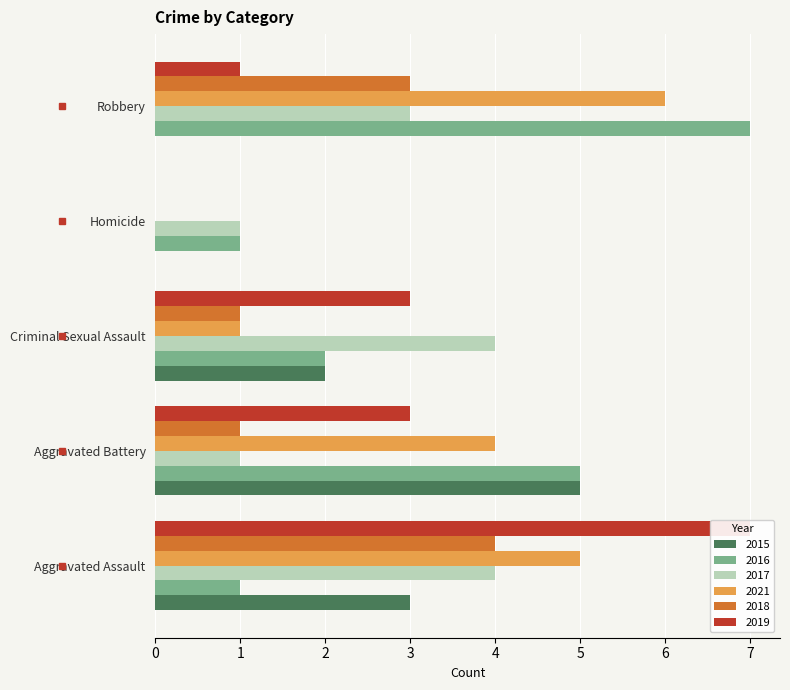

What is the total value across all series at Robbery?

20